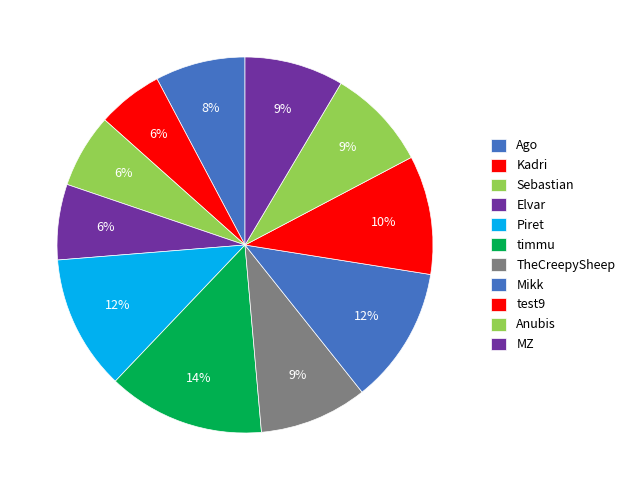

Count the number of slices in the pie.

11